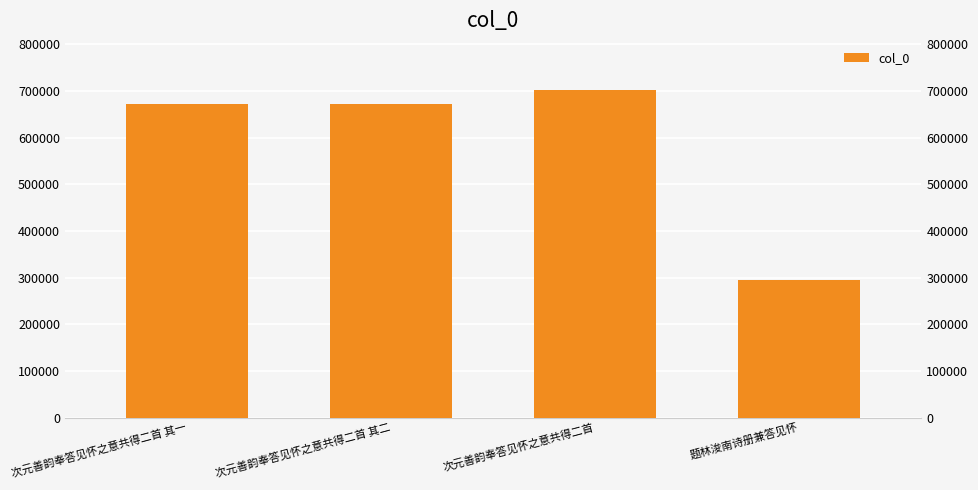

What is the sum of the values at 次元善韵奉答见怀之意共得二首 其一 and 次元善韵奉答见怀之意共得二首 其二?

1345427